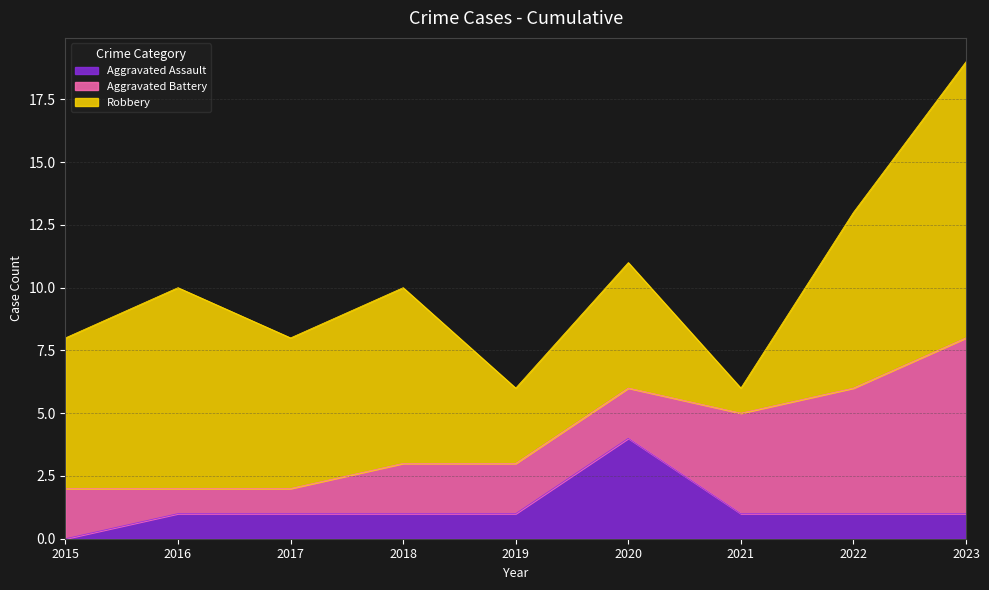

At which label is Aggravated Assault closest to 2?

2016